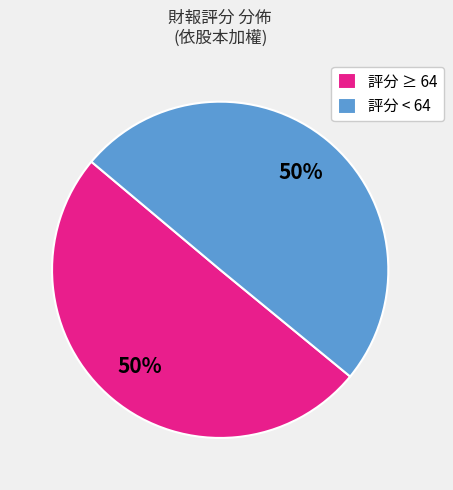

To the nearest percent, what percentage of the pie is 評分 ≥ 64?

50%